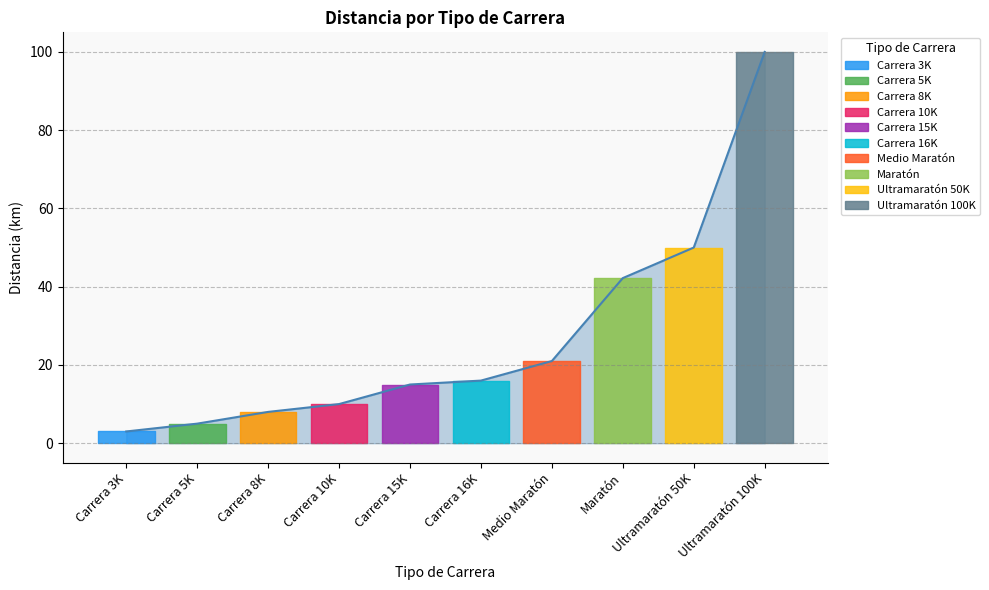

The value at Ultramaratón 50K is 50.0. True or false?

True